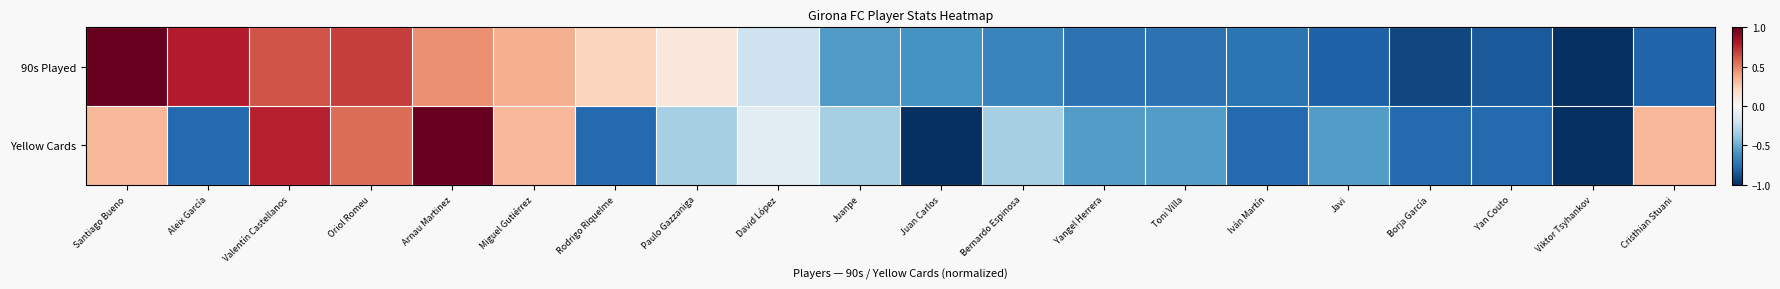

Which category has the lowest value across all series?

Viktor Tsyhankov